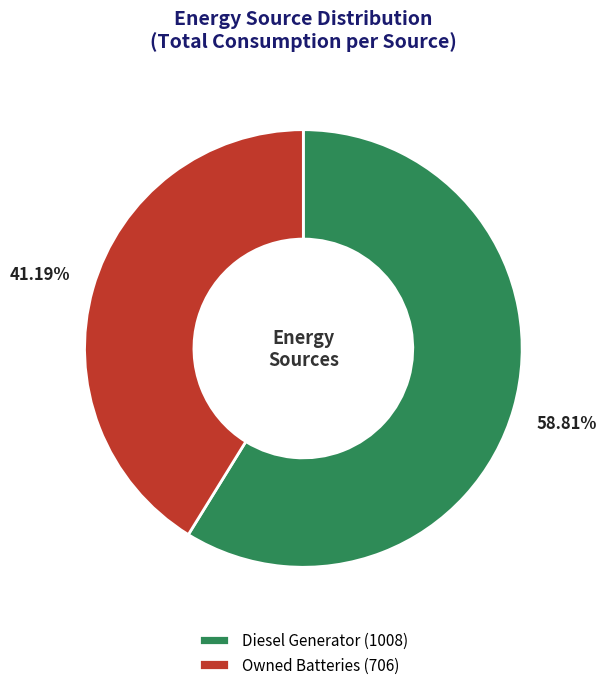

Approximately how many times larger is the value at Diesel Generator (1008) compared to Owned Batteries (706)?

1.4